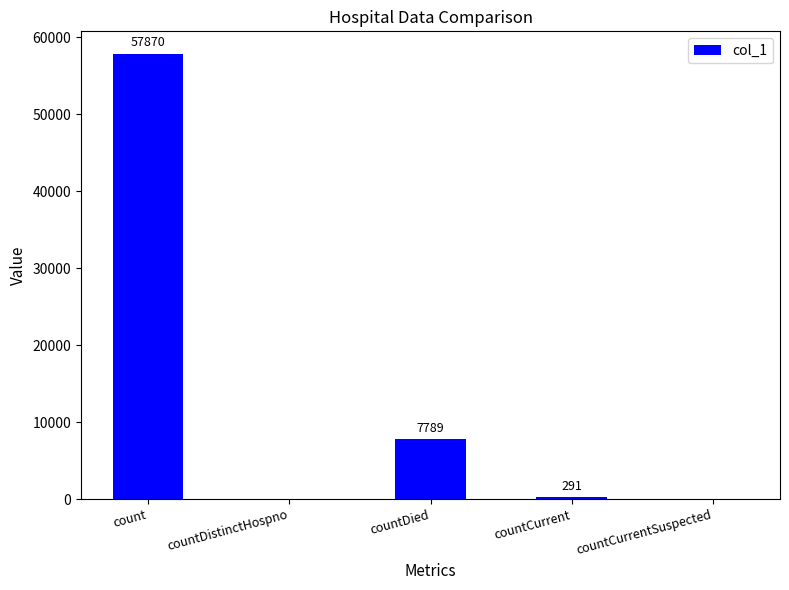

Between countDied and countCurrentSuspected, which is larger?

countDied